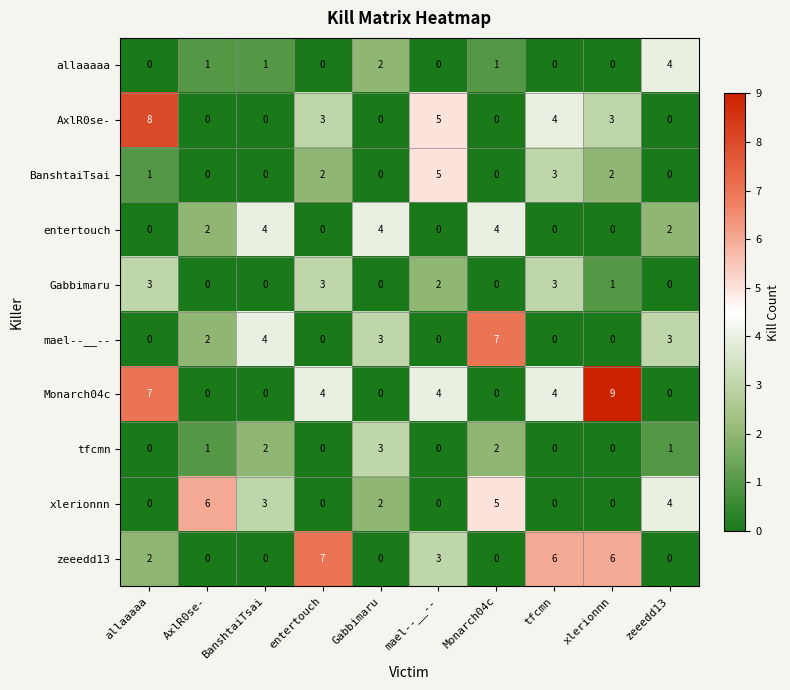

Count the number of data series in this chart.

10